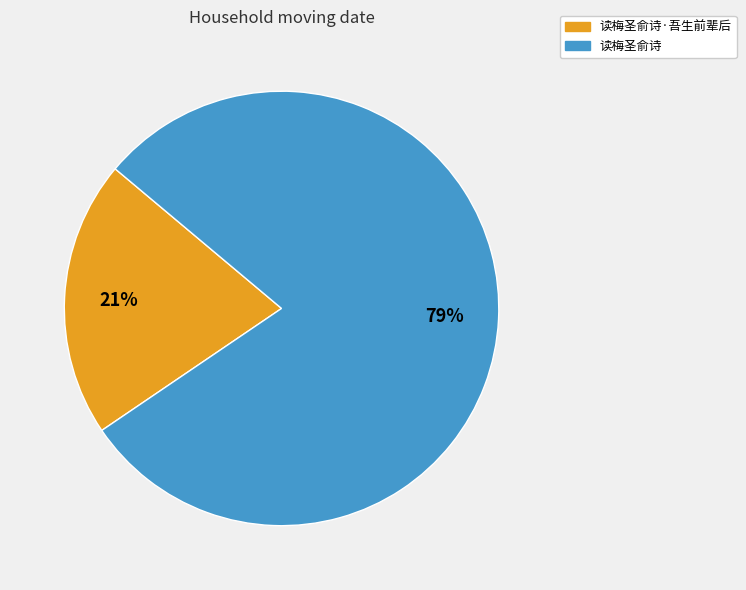

To the nearest percent, what is the average slice percentage?

50%